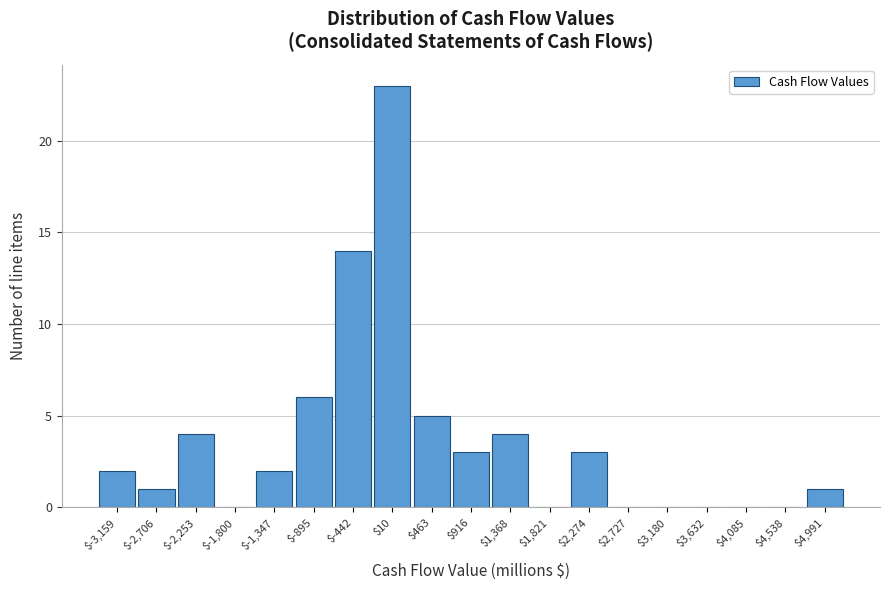

What is the maximum value shown in the chart?

23